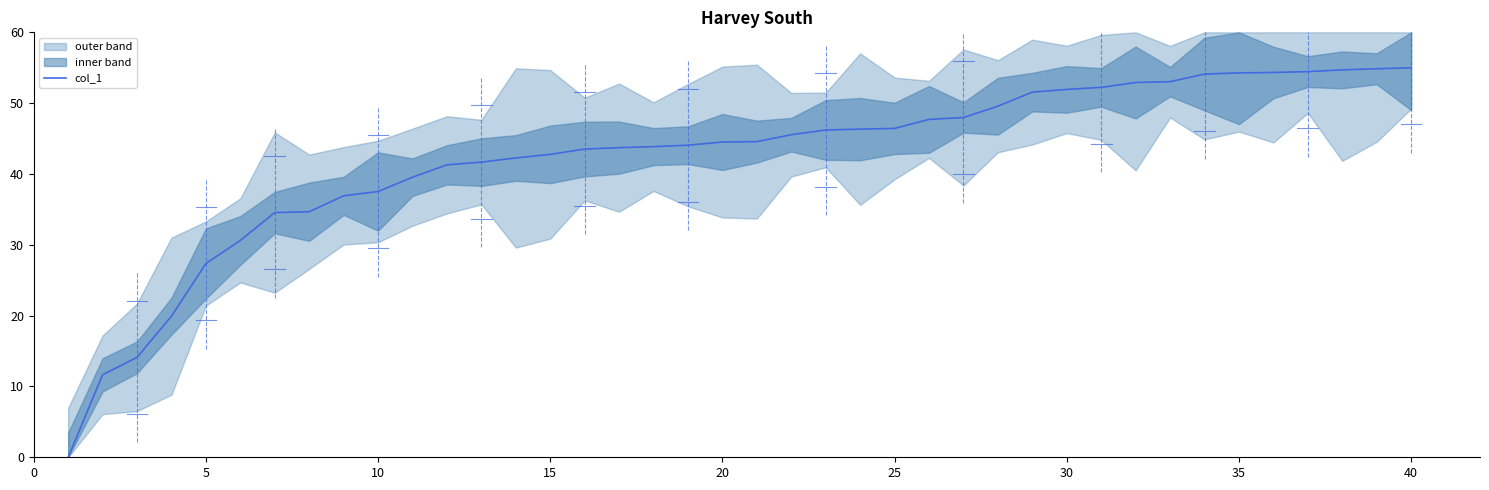

The value of col_1 at 40 is 55.0. True or false?

True